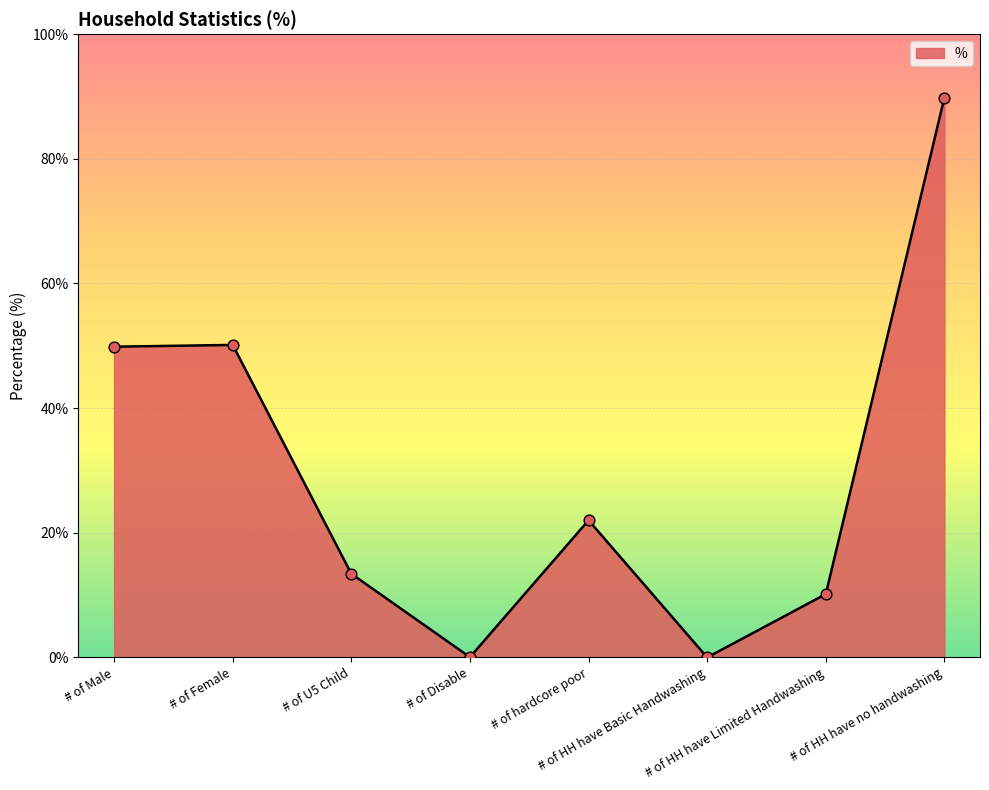

Between # of HH have no handwashing and # of Male, which is larger?

# of HH have no handwashing